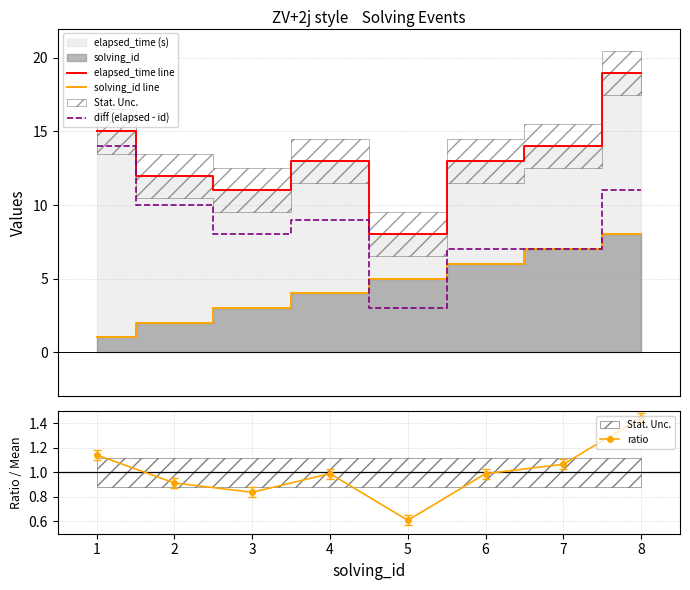

How many interior local peaks does the ratio series have?

1